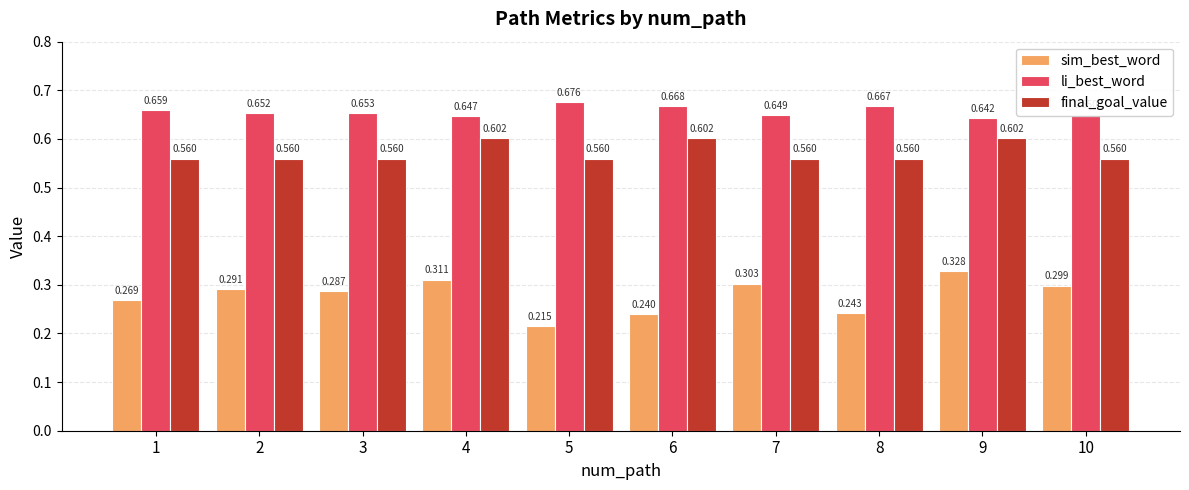

Are the bars grouped side by side (vs. stacked)?

Yes